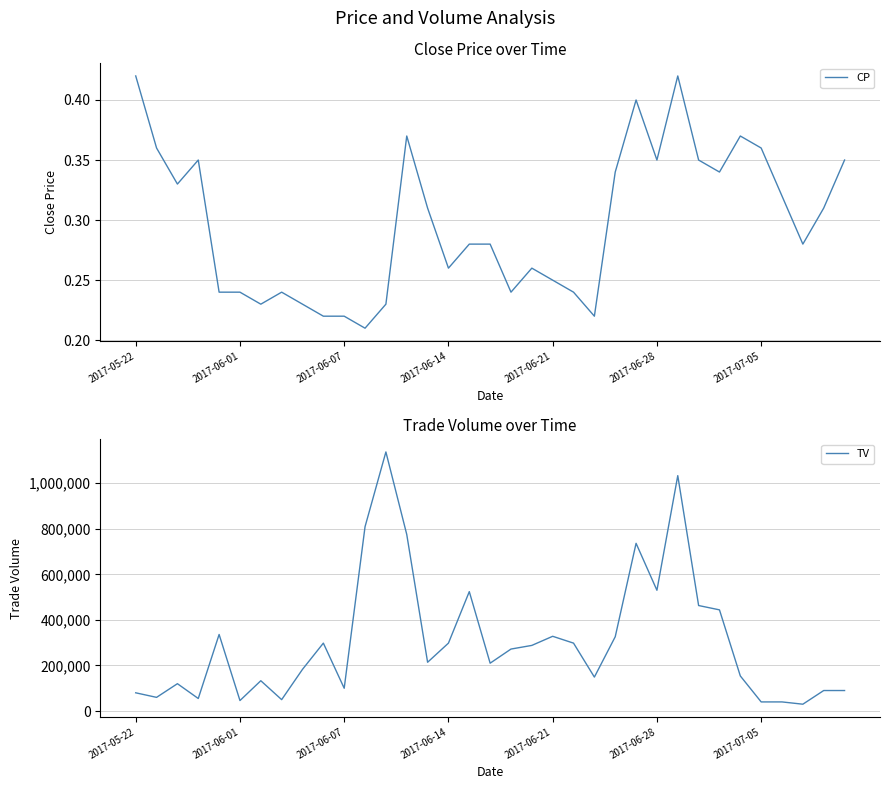

In CP, how many points are lower than both neighbors (excluding endpoints)?

9